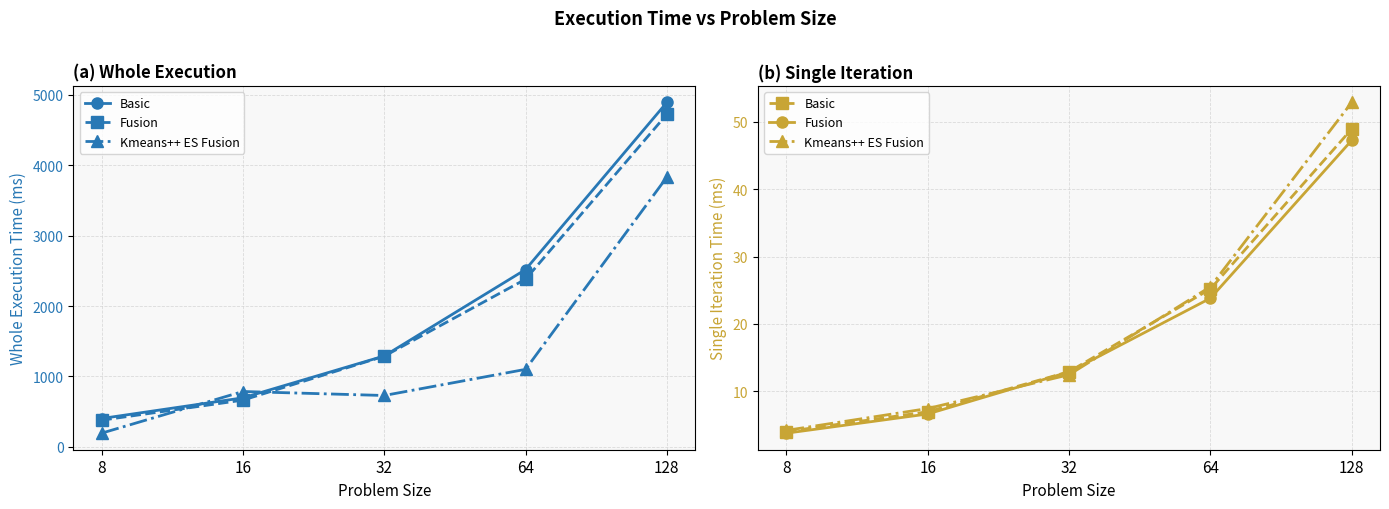

Reading left to right, extract all data points from this chart.

Basic: 8=4.0	16=7.0	32=12.9	64=25.2	128=48.9
Fusion: 8=3.8	16=6.6	32=12.9	64=23.8	128=47.3
Kmeans++ ES Fusion: 8=4.2	16=7.4	32=12.5	64=25.5	128=52.9